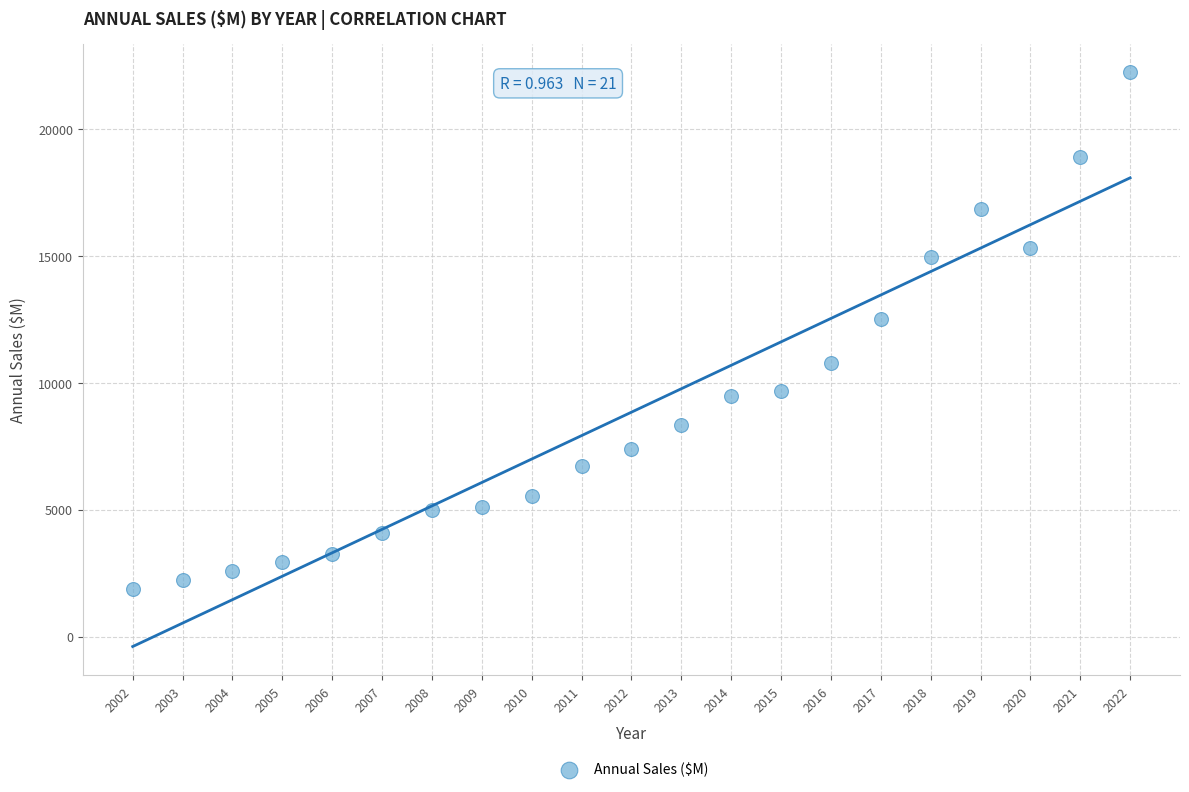

What Y value in the scatter plot is closest to 12064?

12497.0